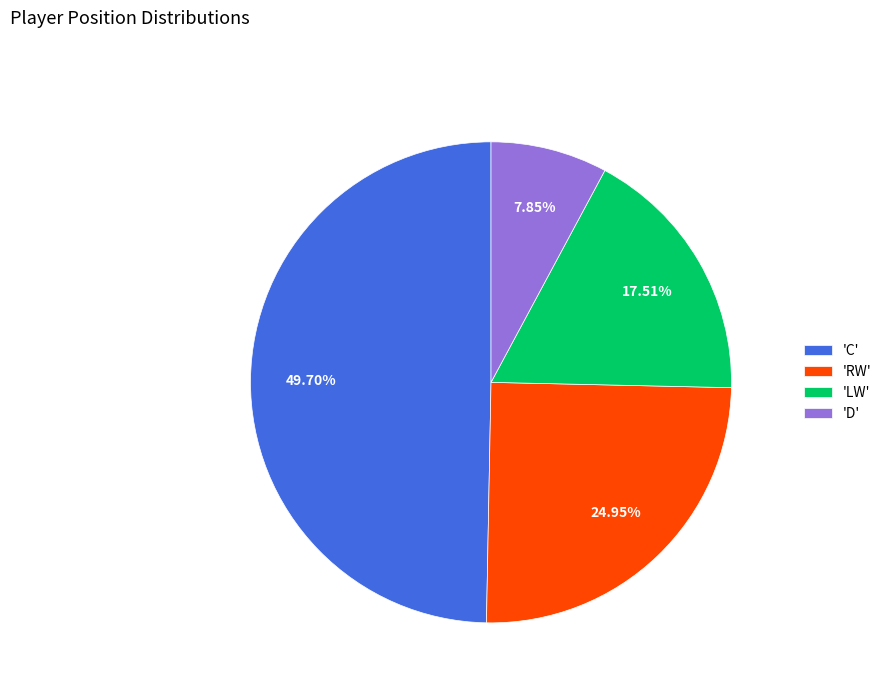

Which has a higher value, 'LW' or 'RW'?

'RW'